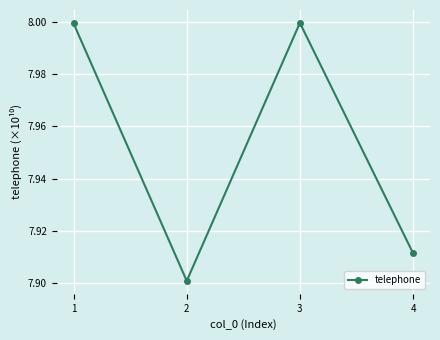

What is the sum of the values at 3 and 4?

15.9